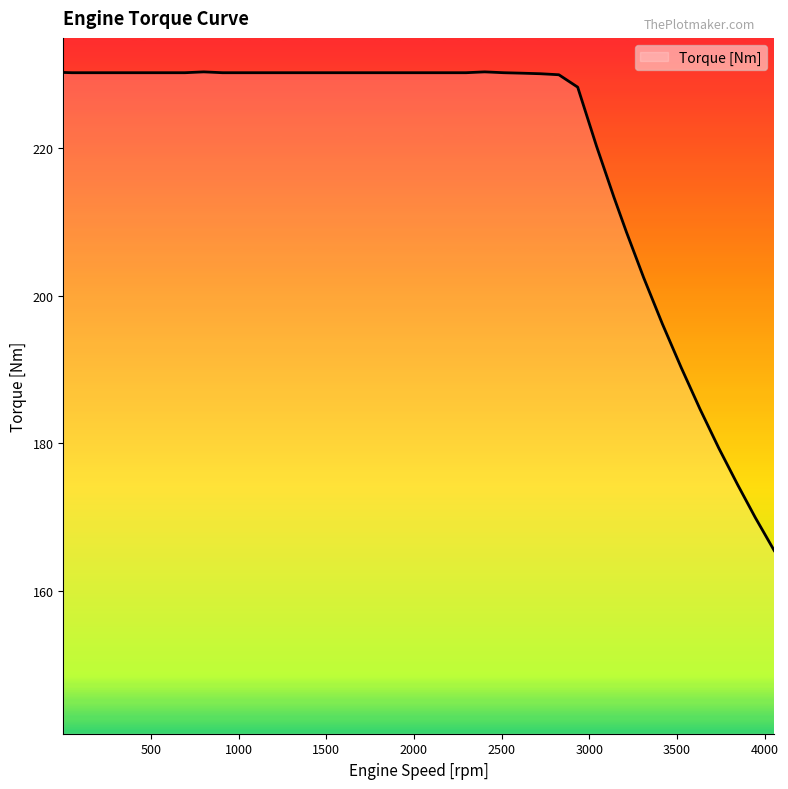

What is the difference between the maximum and minimum values?

64.9